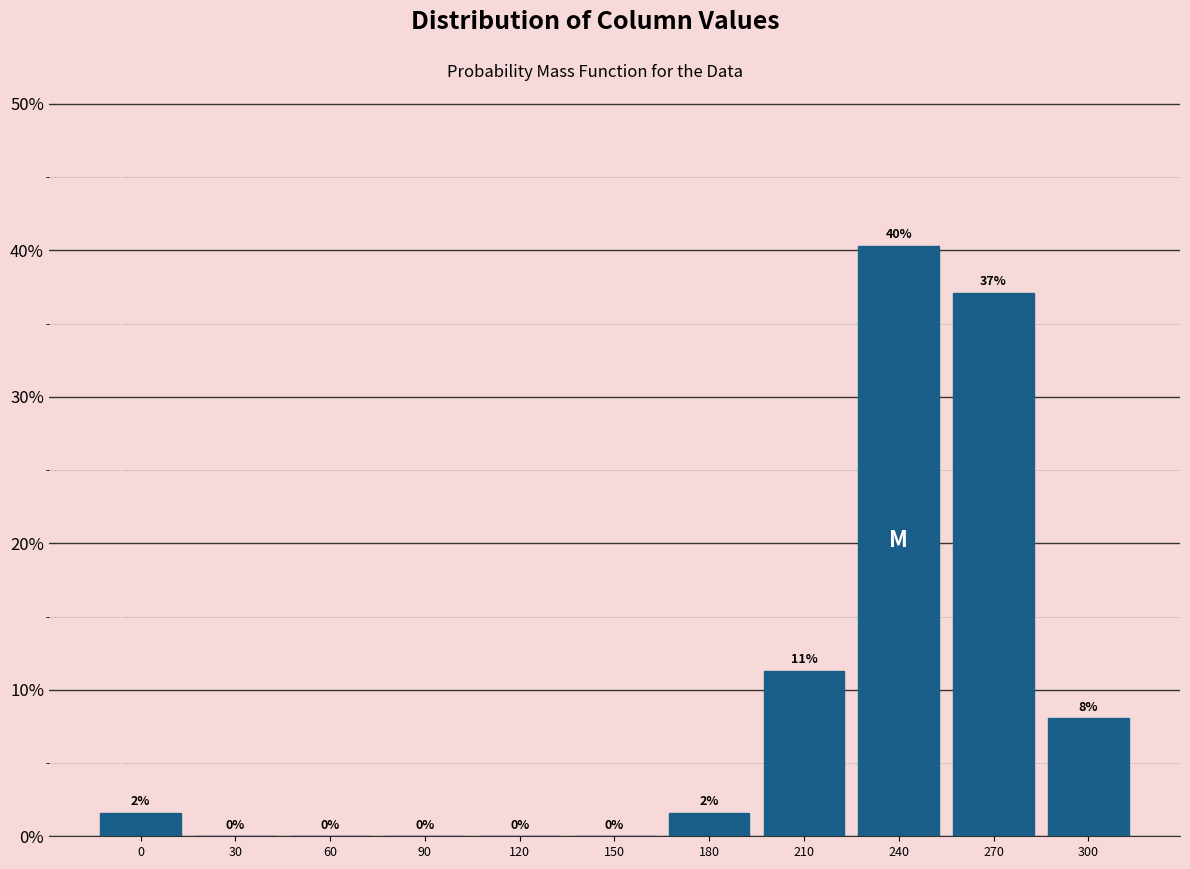

At which label is the value closest to 20?

210